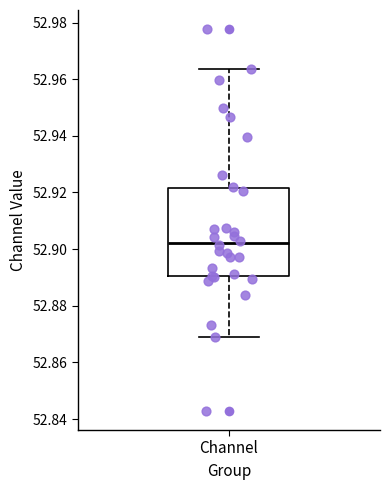

Where is the lower edge of the box for Channel on the y-axis? The values are not printed on the chart, so give them approximately, as read against the axis.

52.890